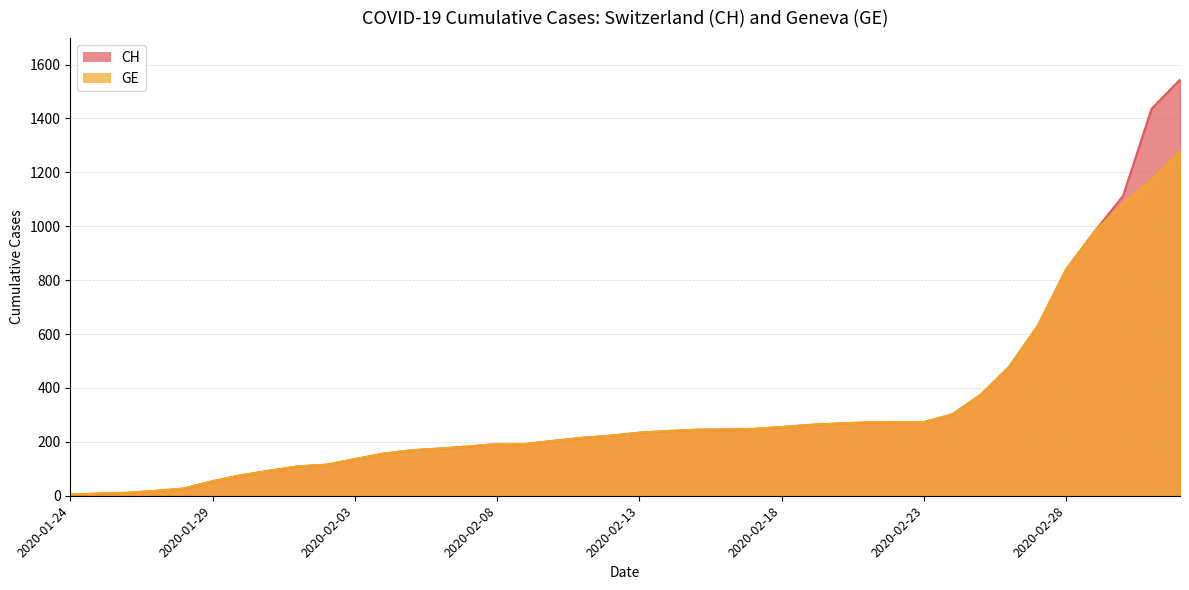

At which label does GE reach its minimum?

2020-01-24